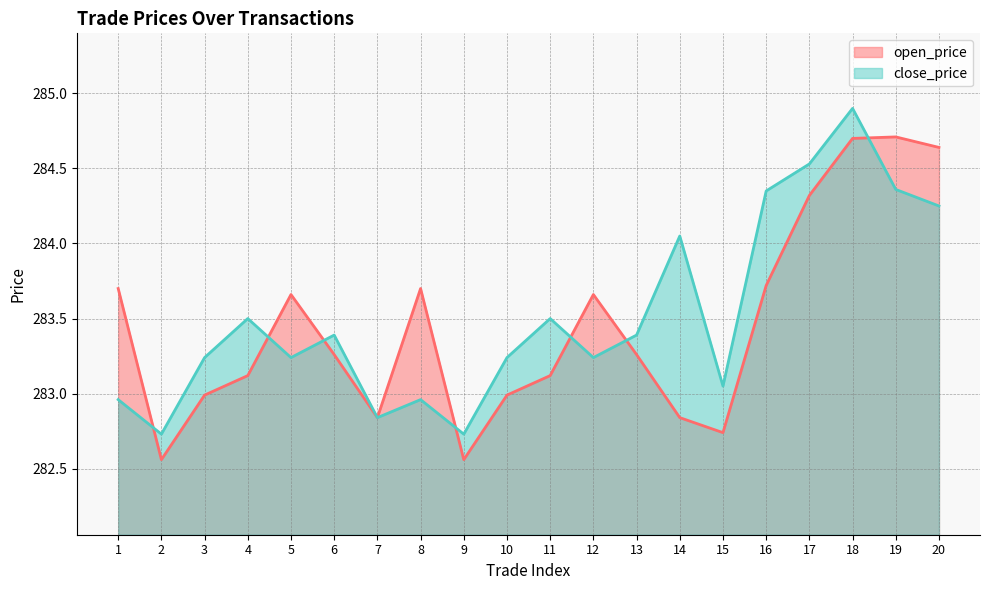

Reading left to right, transcribe all the data shown in this chart.

open_price: 1=283.7	2=282.6	3=283.0	4=283.1	5=283.7	6=283.3	7=282.8	8=283.7	9=282.6	10=283.0	11=283.1	12=283.7	13=283.3	14=282.8	15=282.7	16=283.7	17=284.3	18=284.7	19=284.7	20=284.6
close_price: 1=283.0	2=282.7	3=283.2	4=283.5	5=283.2	6=283.4	7=282.8	8=283.0	9=282.7	10=283.2	11=283.5	12=283.2	13=283.4	14=284.1	15=283.1	16=284.4	17=284.5	18=284.9	19=284.4	20=284.2